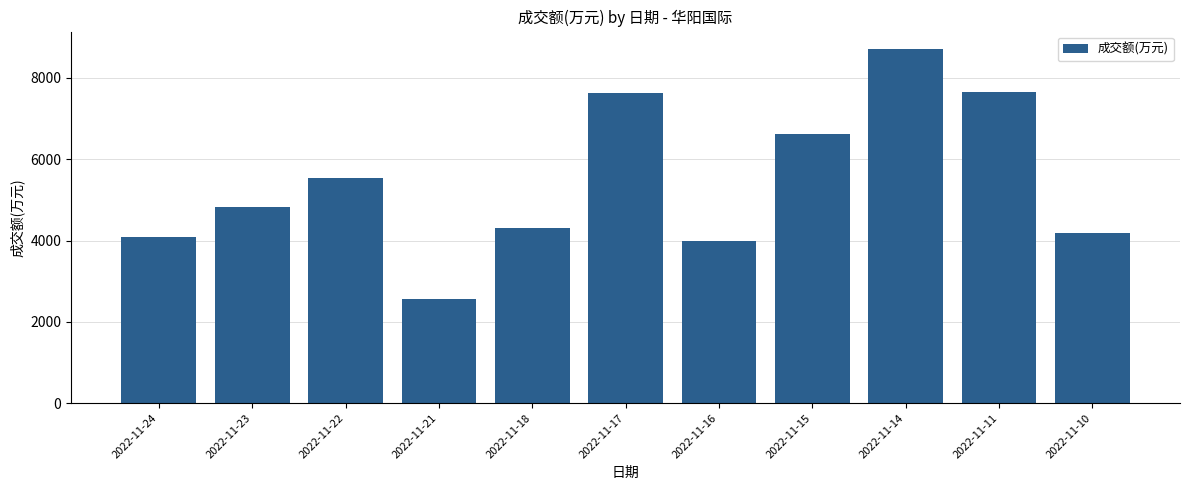

What is the sum of the values at 2022-11-11 and 2022-11-17?

15274